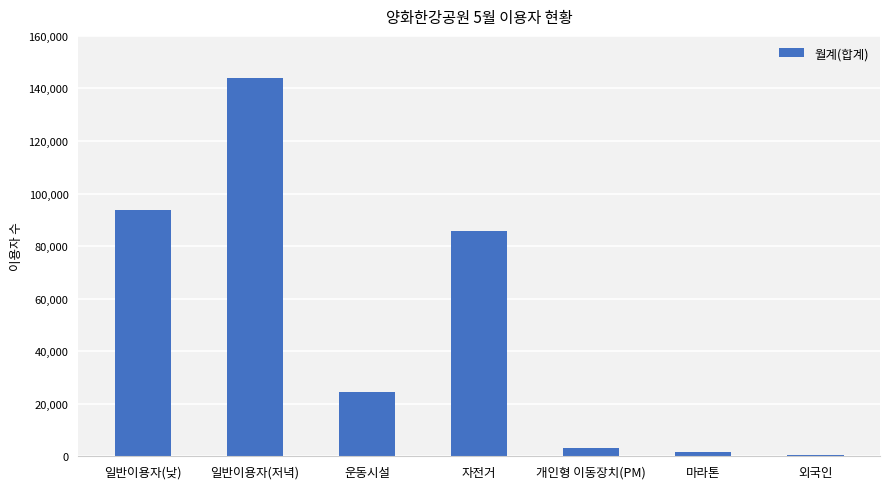

What is the change in value from 자전거 to 마라톤?

-84285